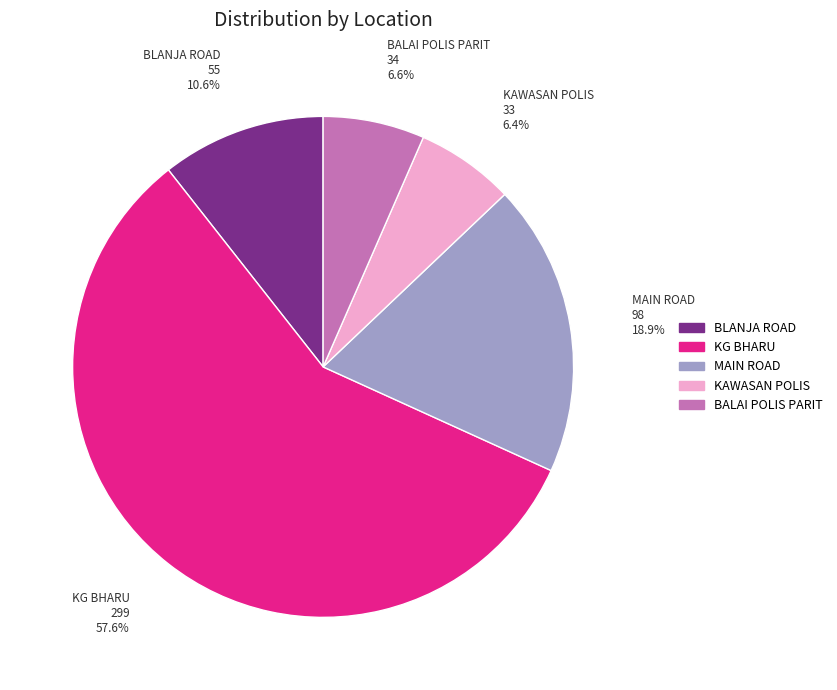

True or false: KG BHARU accounts for 58% of the total.

True